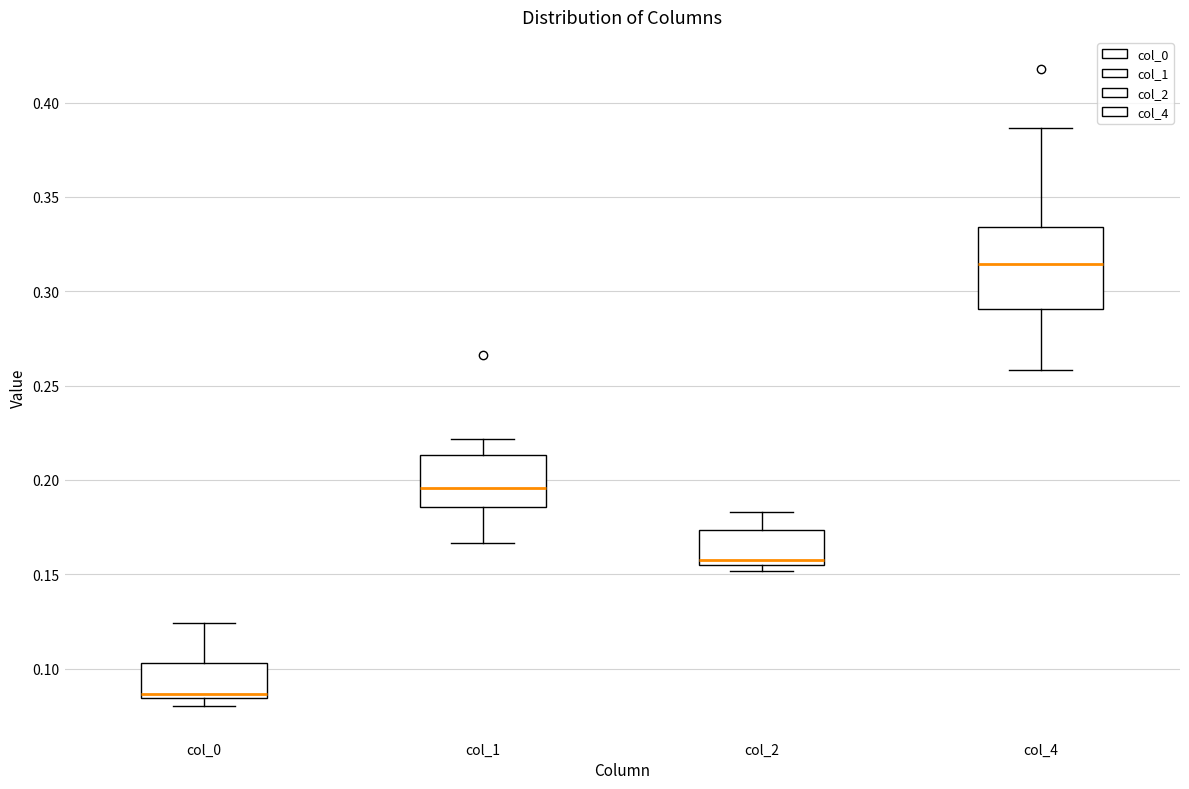

Reading left to right, transcribe this box plot: for each box, give where its median line is, the range the box spans, and where its two whiskers end, as read against the y-axis. The values are not printed on the chart, so give them approximately, as read against the axis.

col_0: median 0.085 (just above the box's lower edge), box 0.085 to 0.105, whiskers 0.080 to 0.125
col_1: median 0.195, box 0.185 to 0.215, whiskers 0.165 to 0.220
col_2: median 0.155 (just above the box's lower edge), box 0.155 to 0.175, whiskers 0.150 to 0.185
col_4: median 0.315, box 0.290 to 0.335, whiskers 0.260 to 0.385